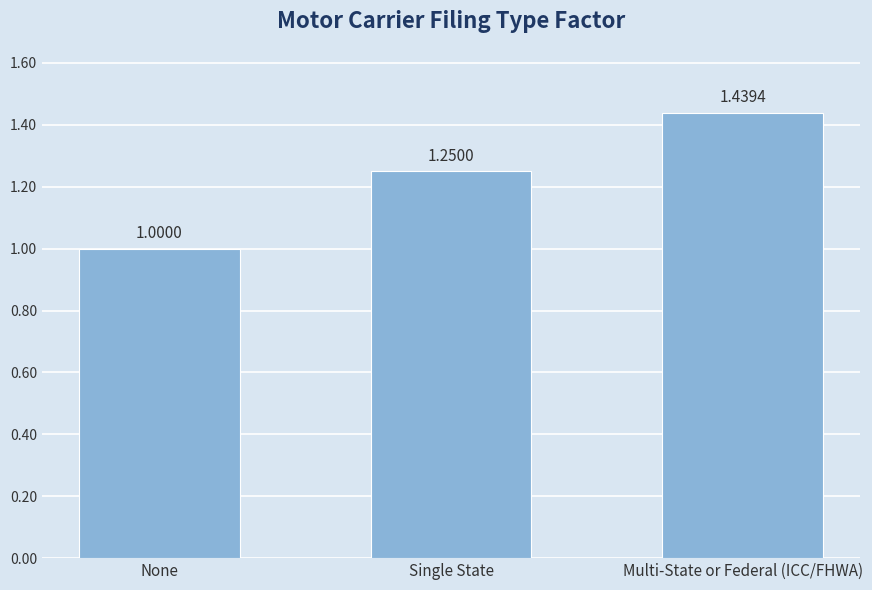

What is the smallest value displayed?

1.0